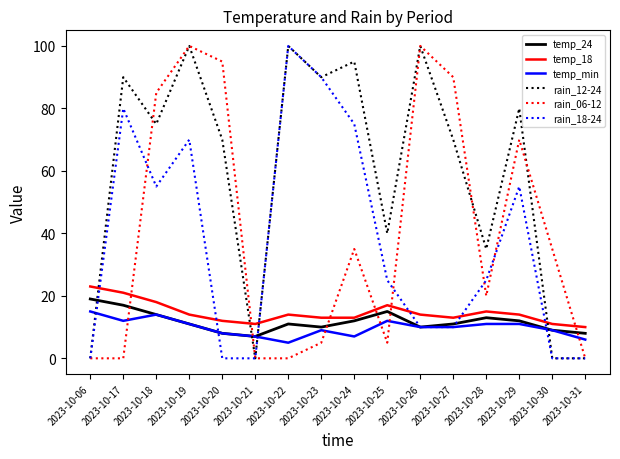

Between 2023-10-19 and 2023-10-25, which series saw the biggest shift?

rain_06-12